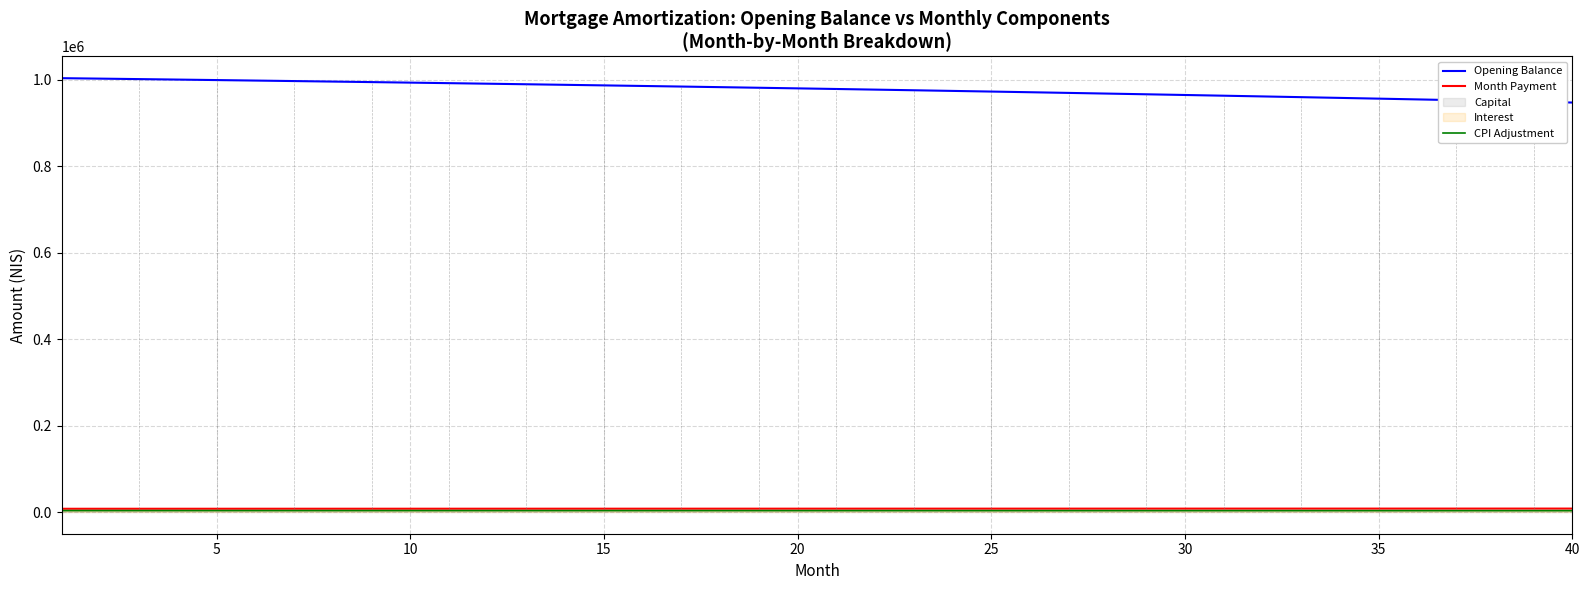

True or false: CPI Adjustment and Opening Balance cross at least once.

False